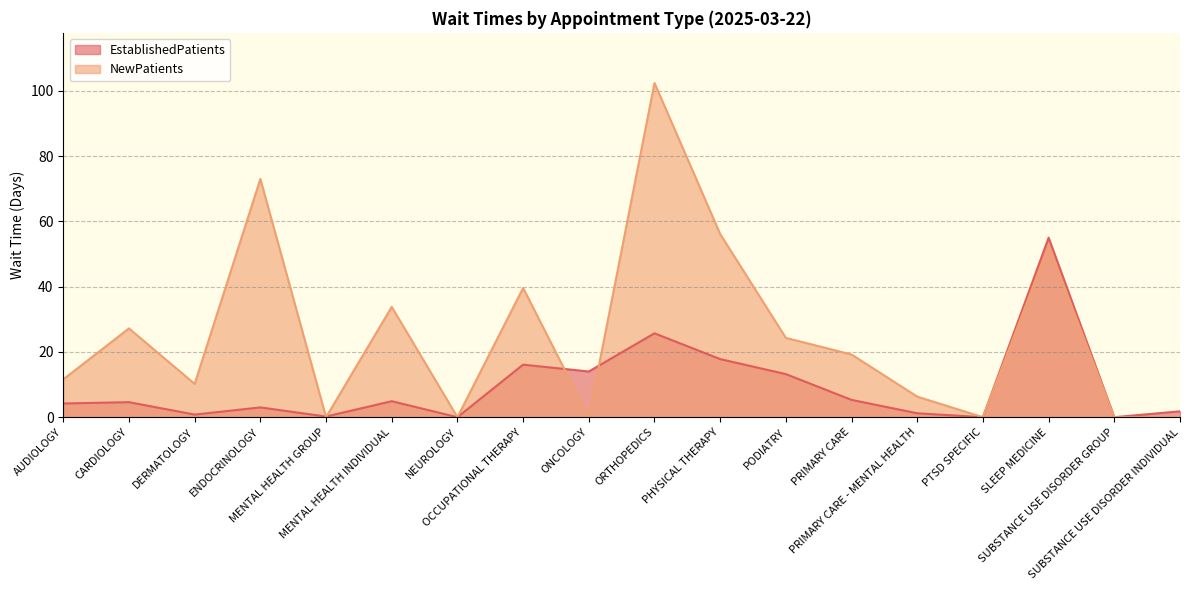

True or false: NewPatients has a value of 19.2 at PRIMARY CARE.

True